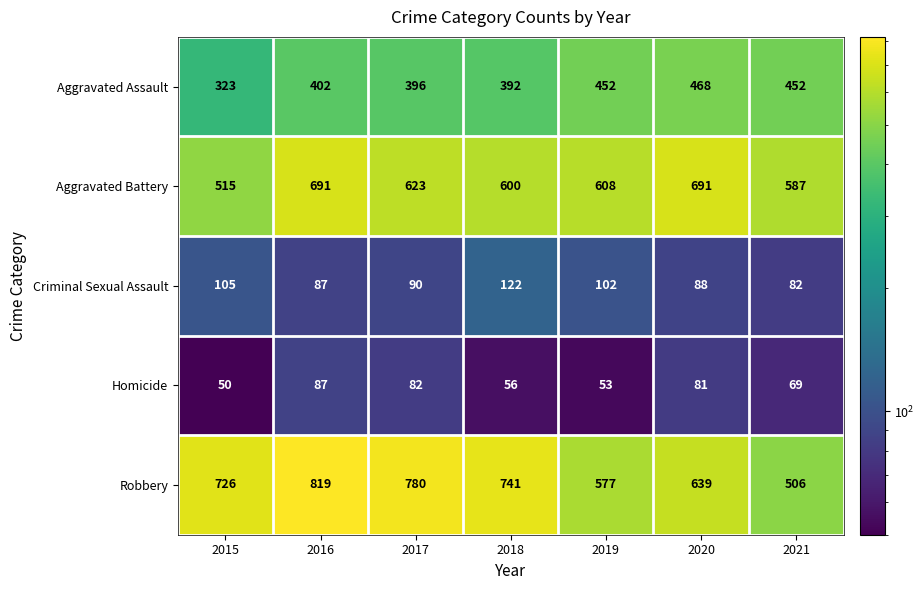

Where is Aggravated Assault nearest to the value 395?

2017